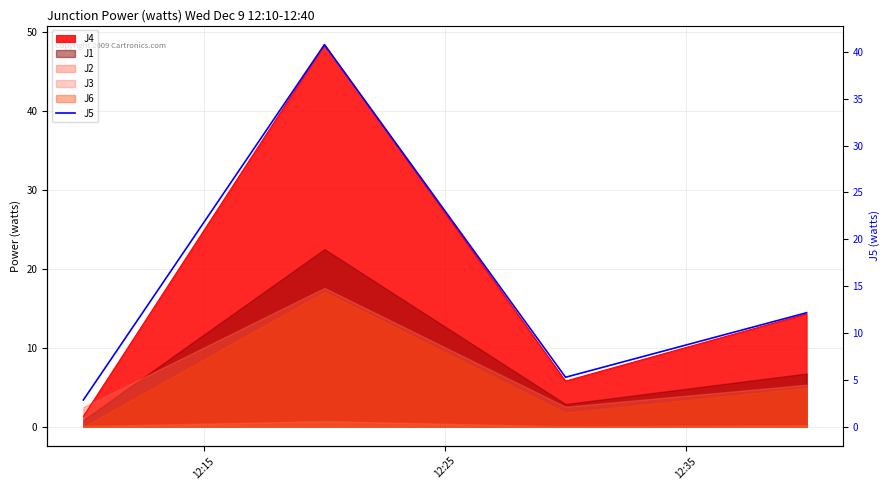

What is the value of the 3rd point from the left?

5.3